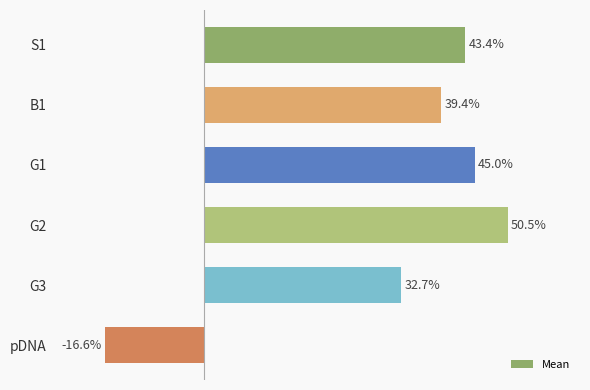

Which category has the lowest value across all series?

pDNA